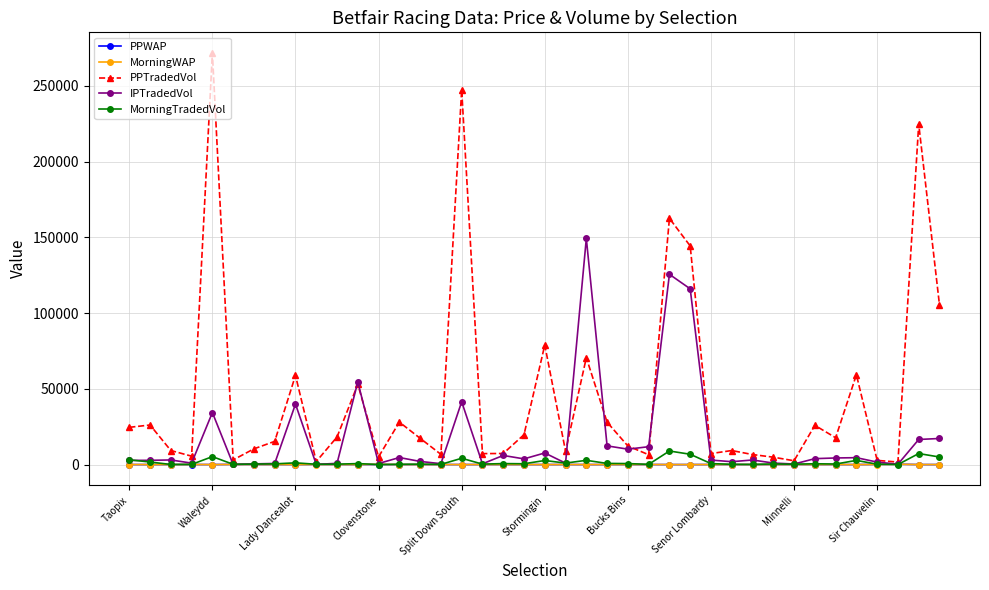

What is the value of the PPTradedVol point at the 30th from the left?

9259.1